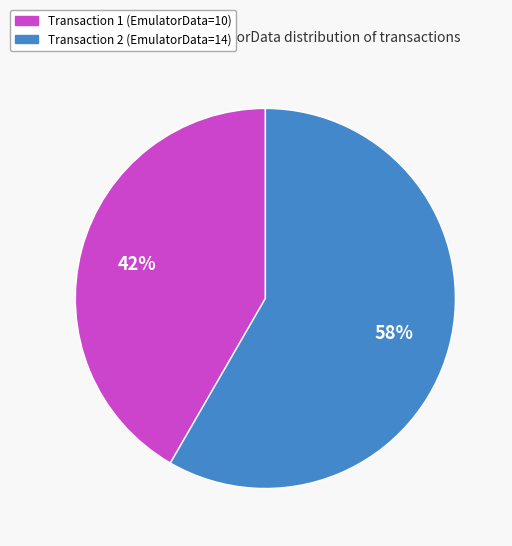

To the nearest percent, what is the average slice percentage?

50%